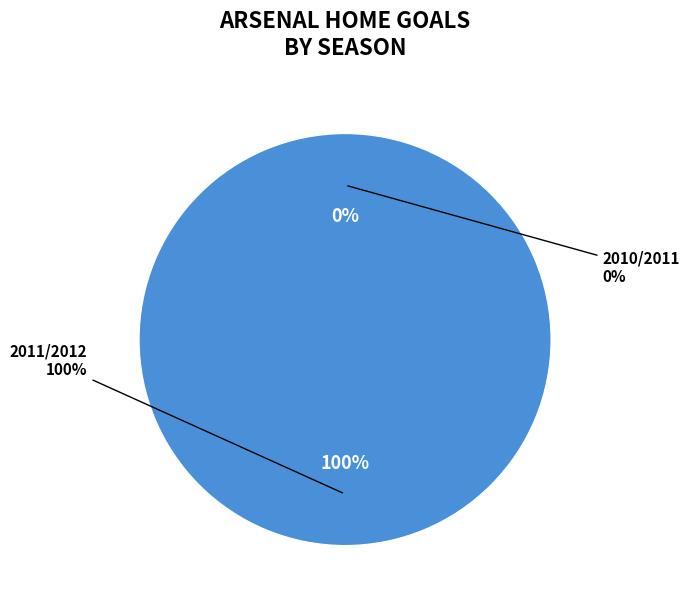

Is 2010/2011 the majority of the pie?

No